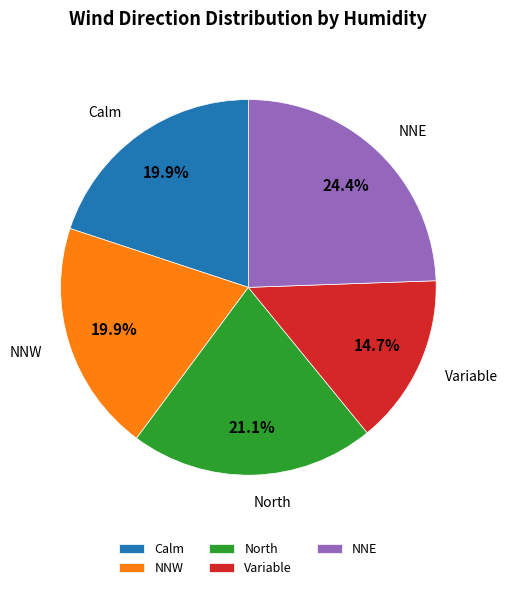

Is it true that NNE is 16% of the pie?

False